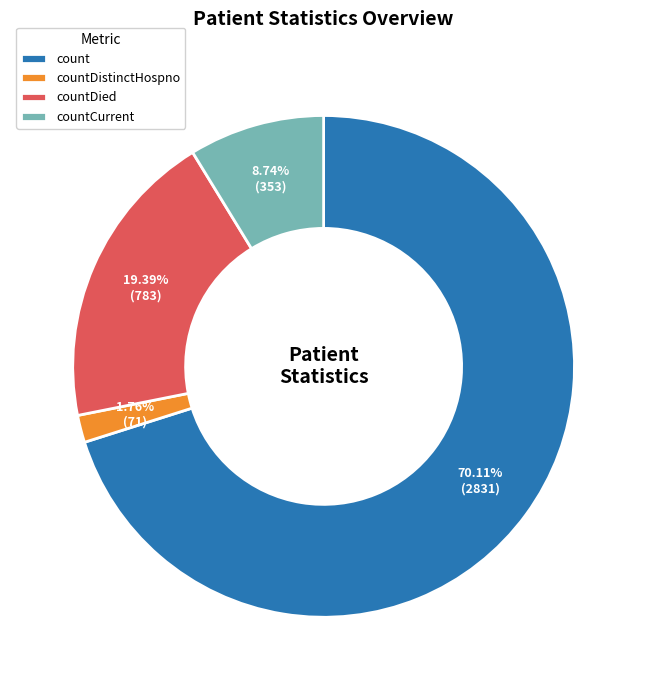

Between countDied and countDistinctHospno, which is larger?

countDied